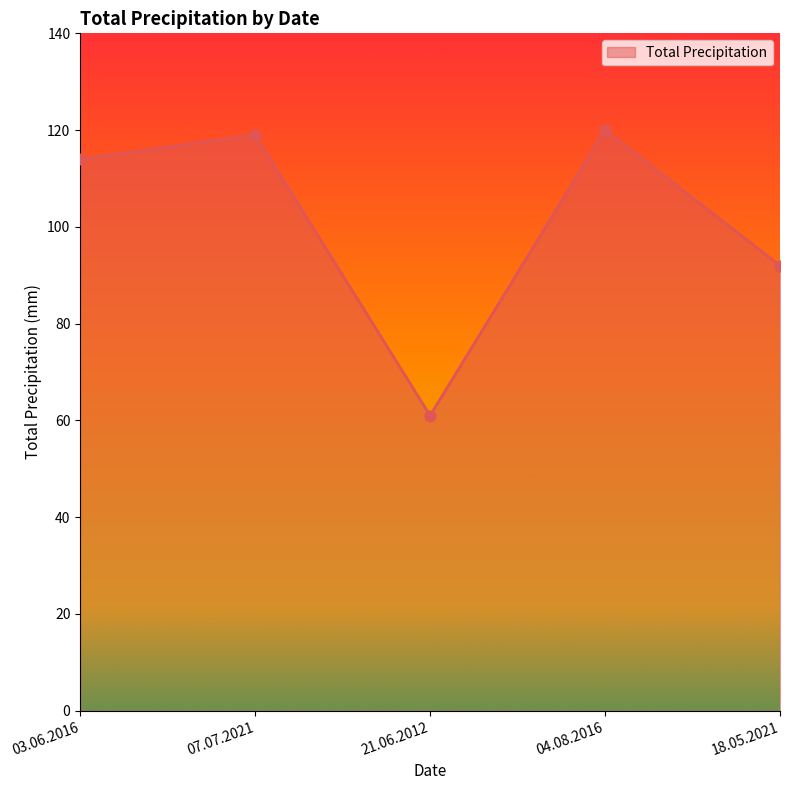

What is the change in value from 07.07.2021 to 21.06.2012?

-58